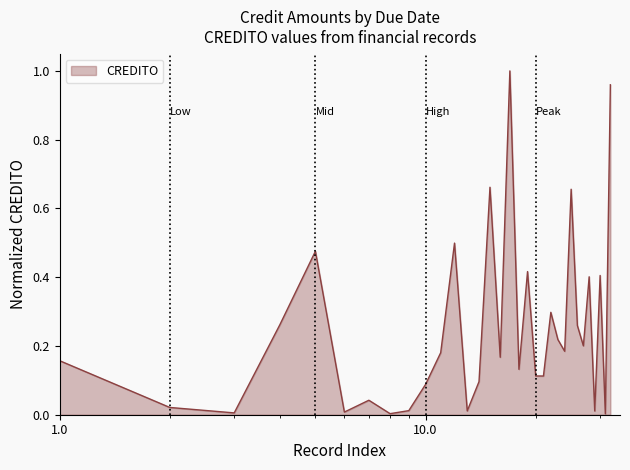

What is the value of the 25th point from the left?

0.2